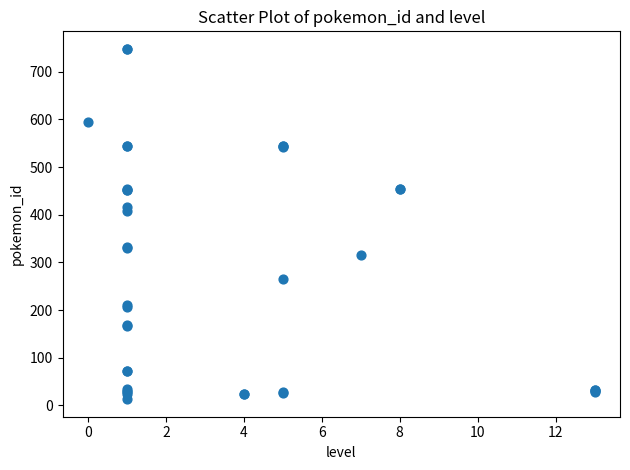

What Y value in the scatter plot is closest to 380?

407